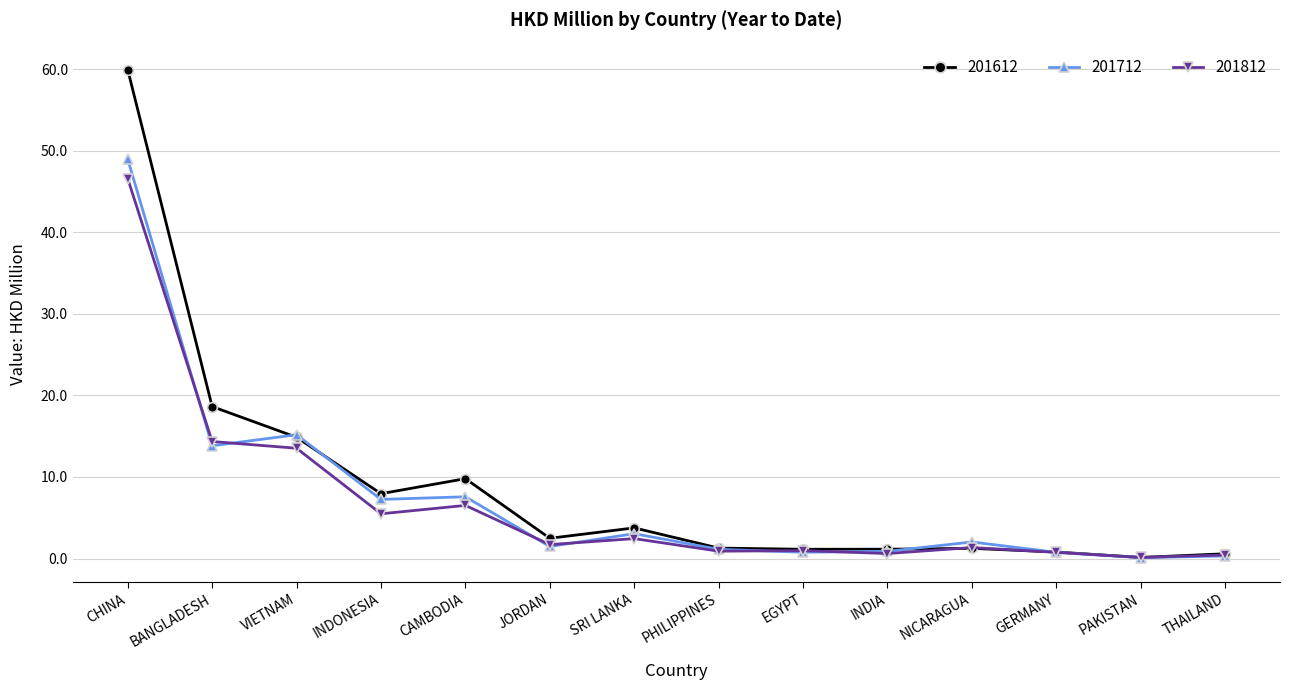

What is the minimum value shown in the chart?

0.1